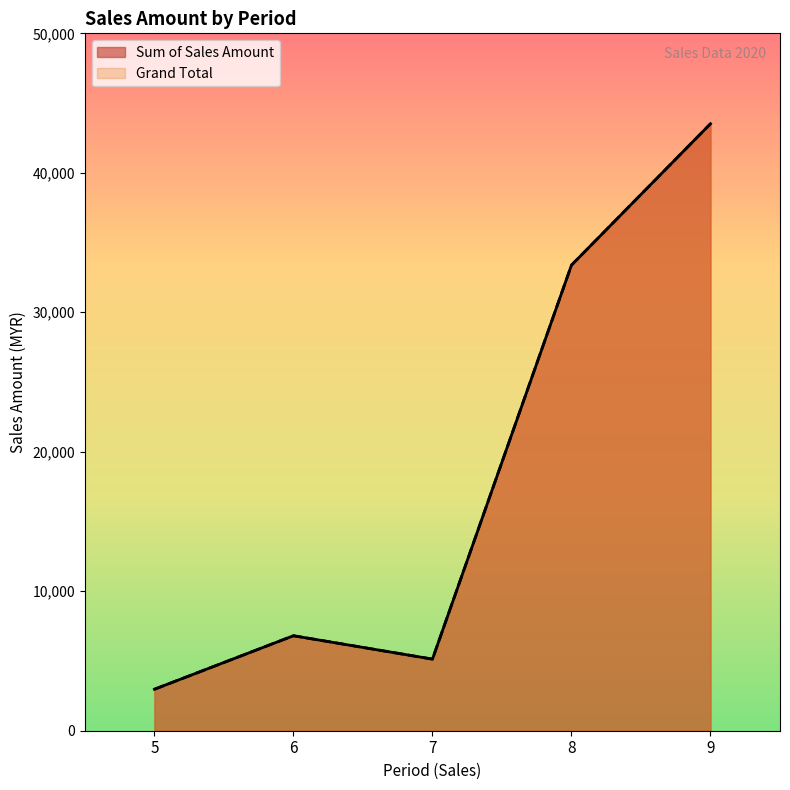

At how many categories does at least one series exceed 4775?

4